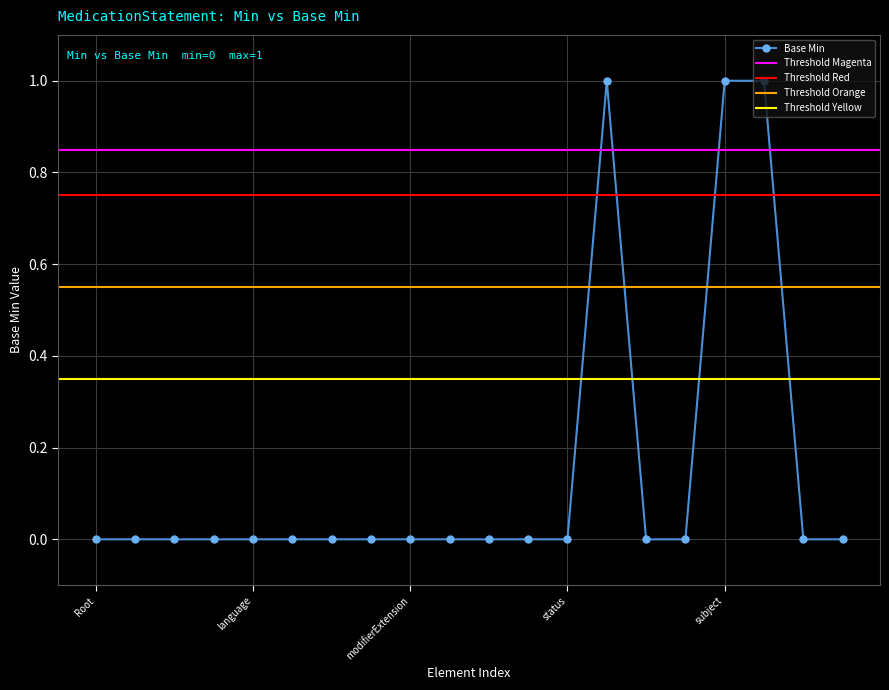

The Base Min series shows 0 at Root. True or false?

True